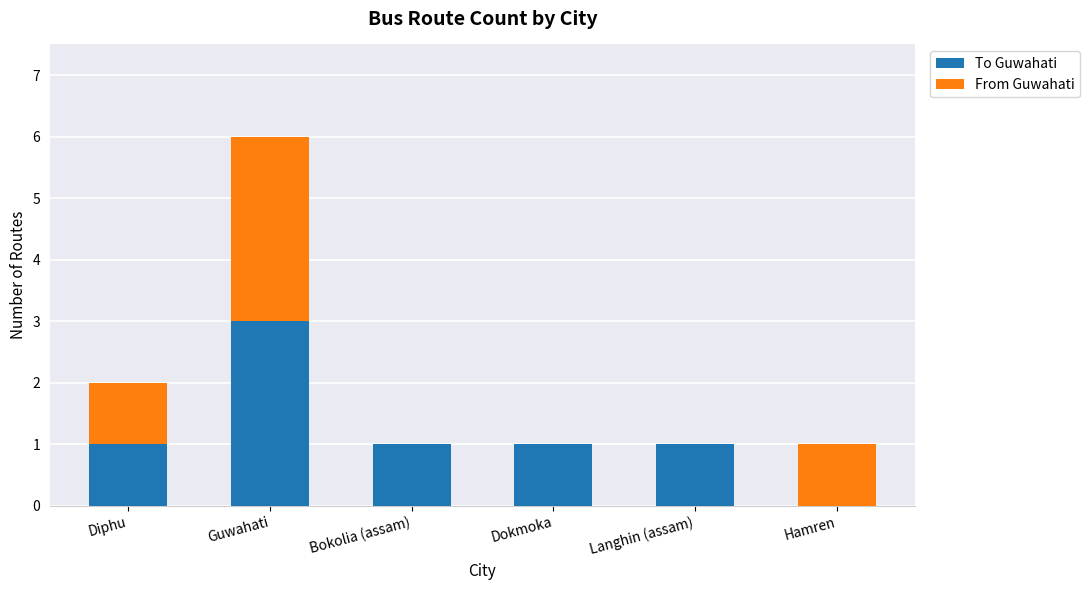

How many distinct data groups are displayed?

2